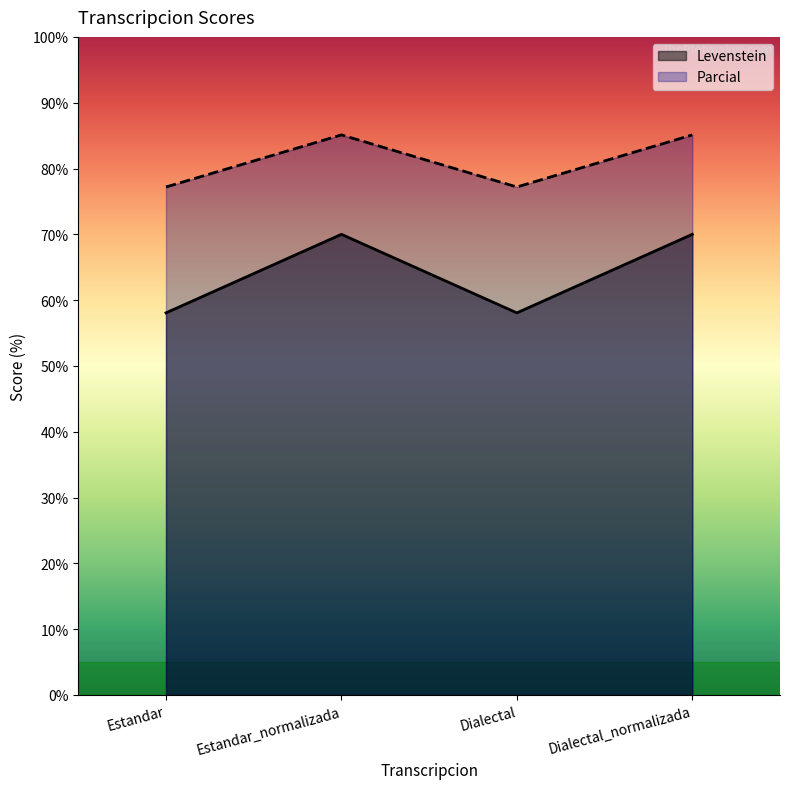

What is the label of the 3rd point from the right?

Estandar_normalizada